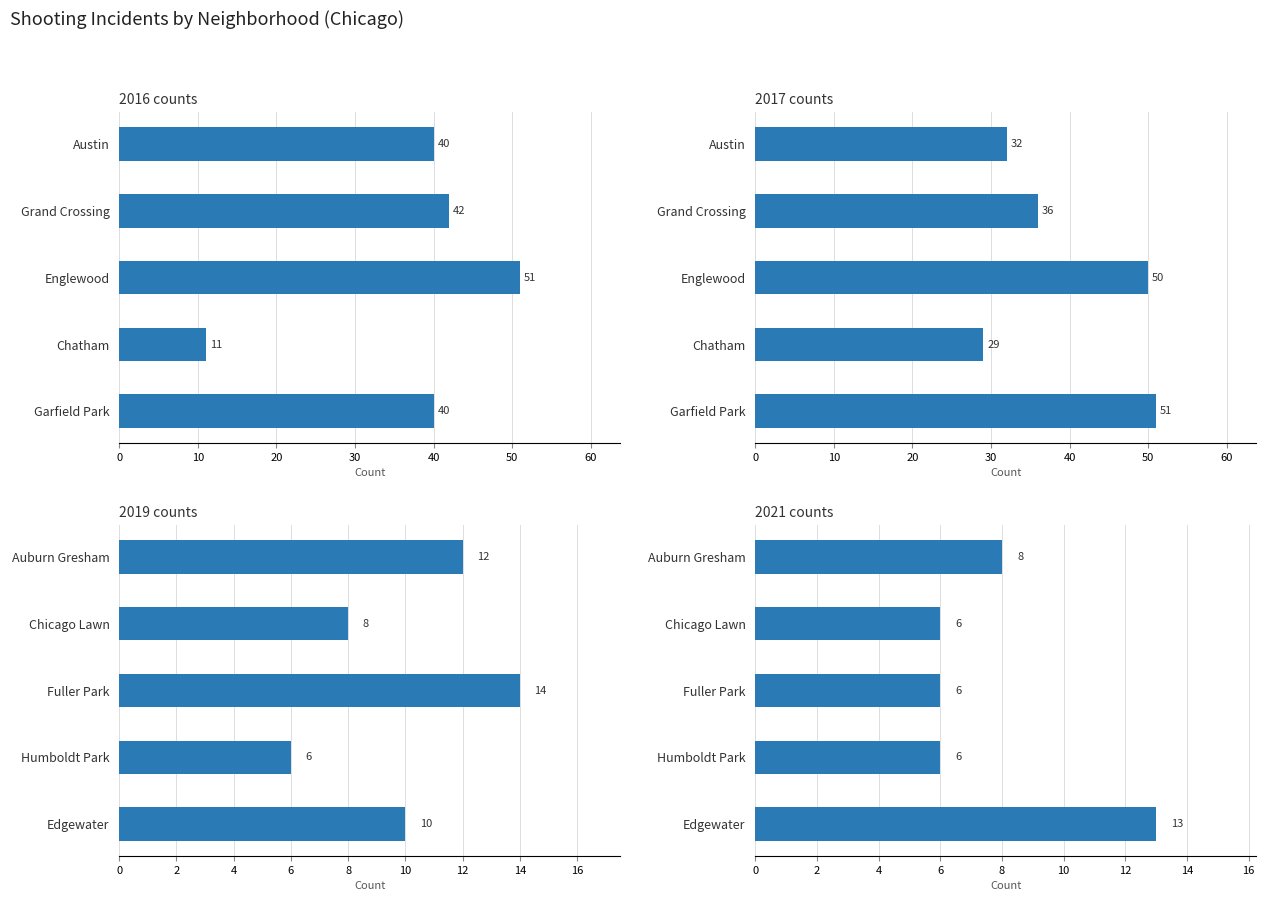

Is the value of 2016 counts at Englewood greater than the value of 2017 counts at Grand Crossing?

Yes